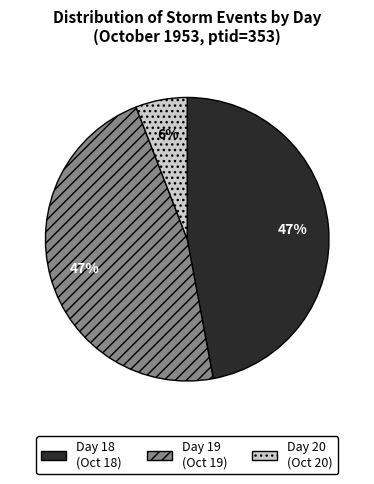

Between Day 18 (Oct 18) and Day 20 (Oct 20), which is larger?

Day 18 (Oct 18)